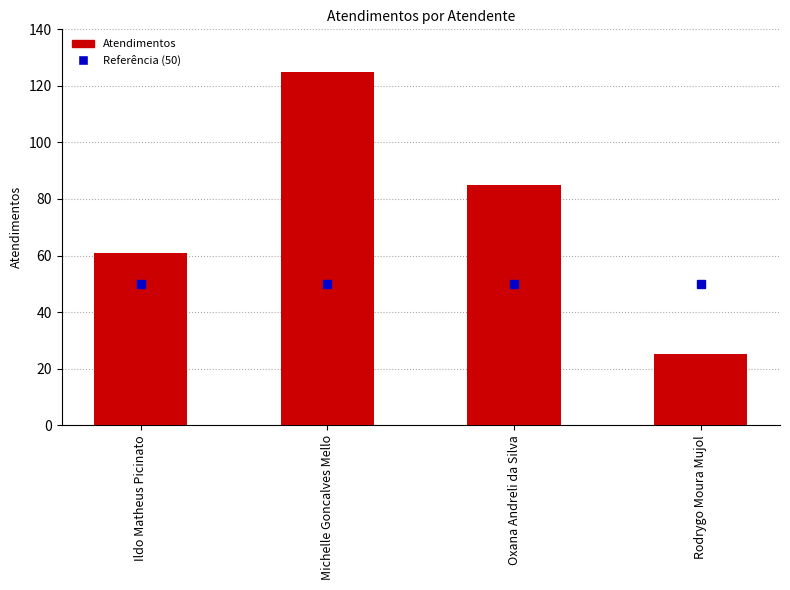

What is the maximum value shown in the chart?

125